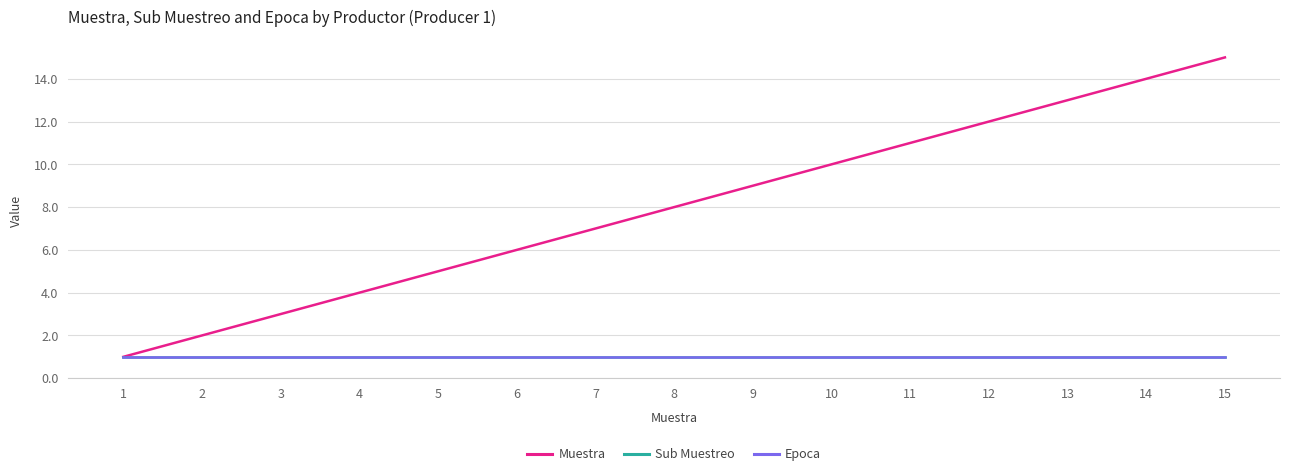

Does the chart have visible grid lines?

Yes